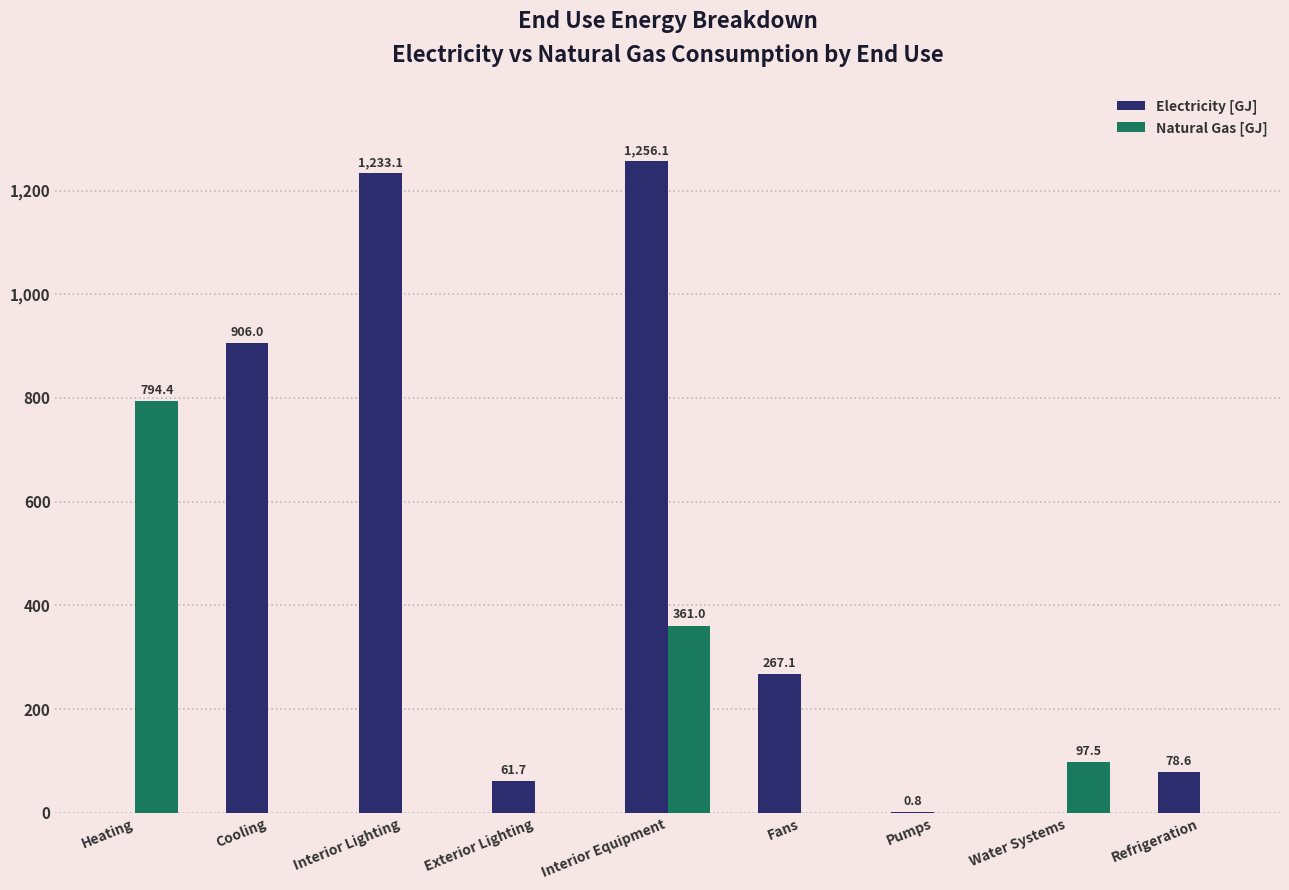

Which label corresponds to the largest value in the chart?

Interior Equipment